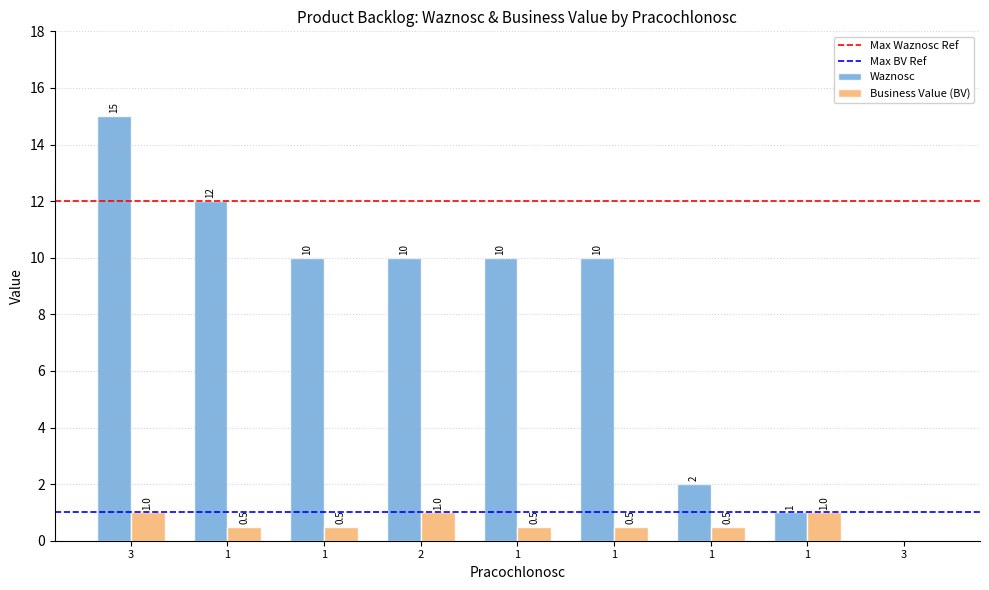

Is it true that Business Value (BV) equals 0.9 at 1?

False